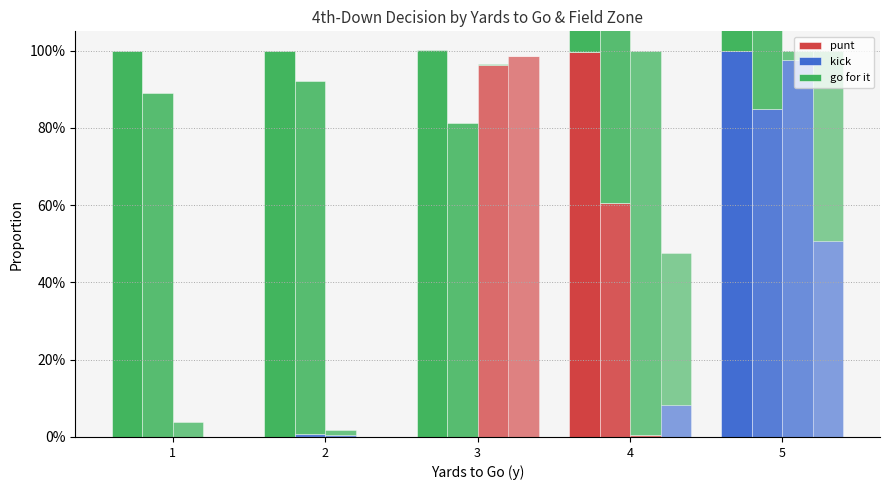

How many bars are there in total?

15